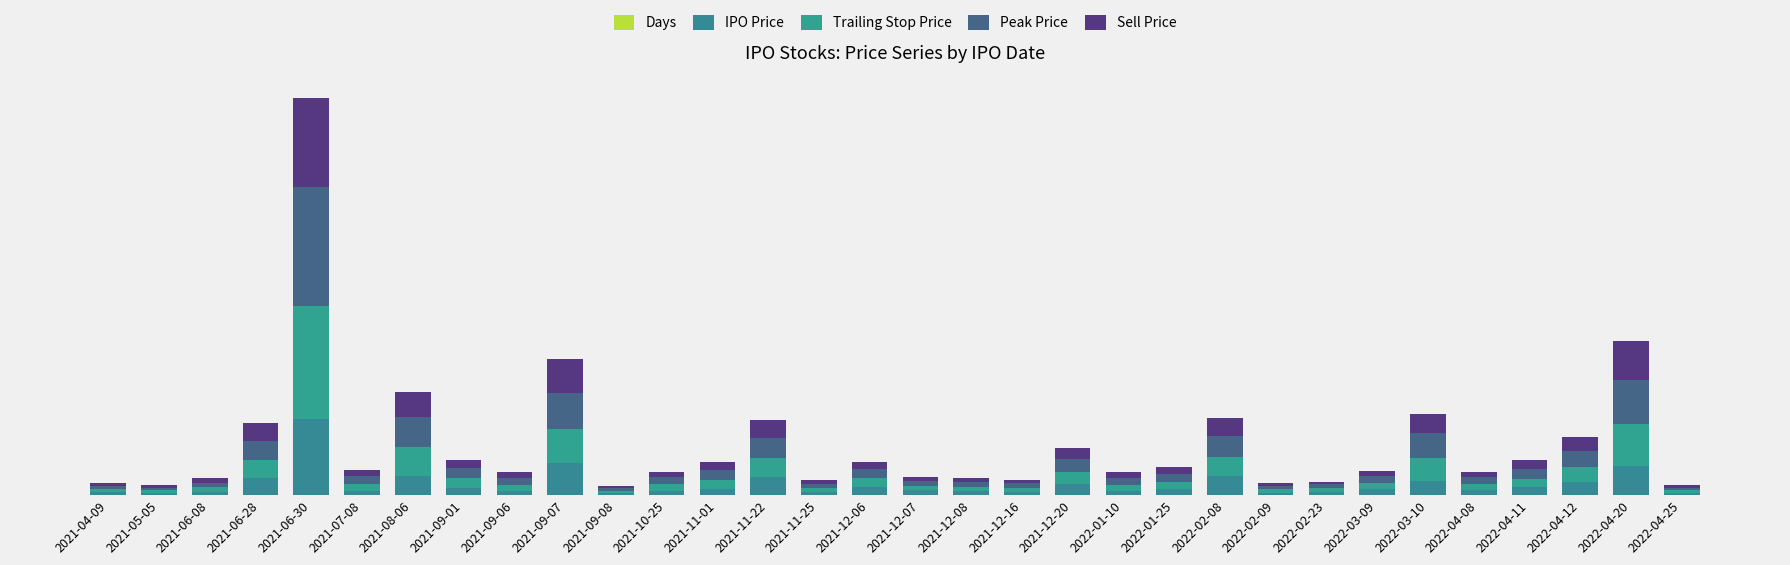

Which series has the largest total across all categories?

Peak Price